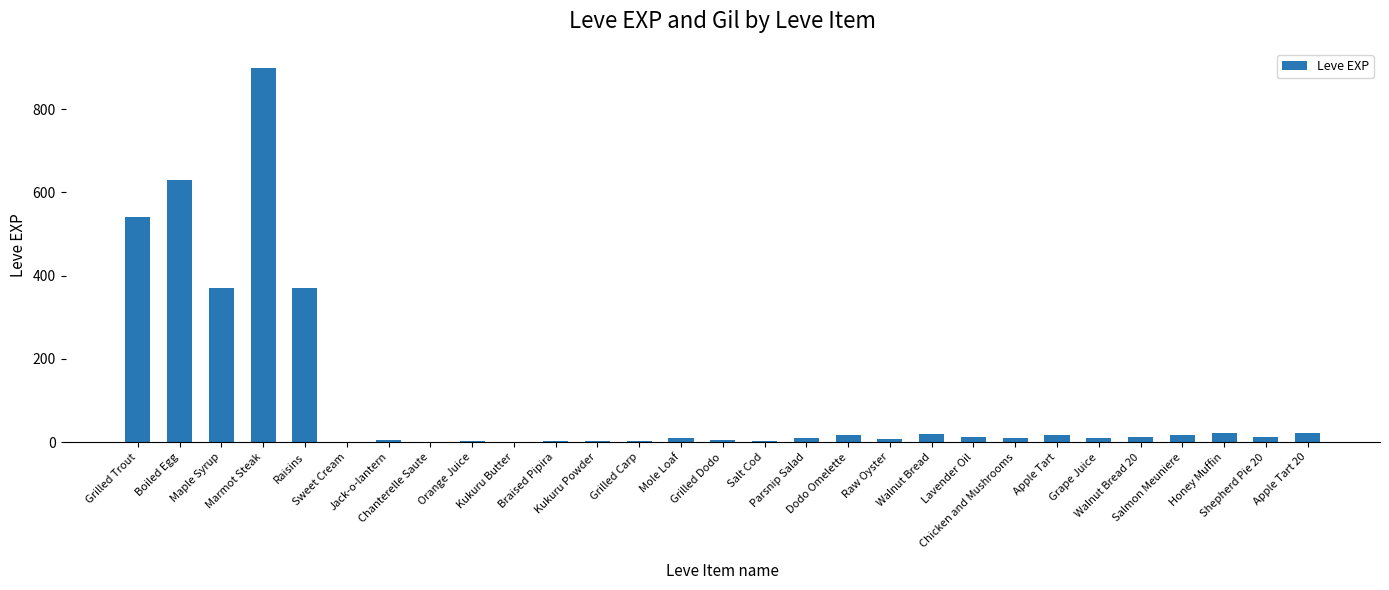

What is the change in value from Parsnip Salad to Dodo Omelette?

+7